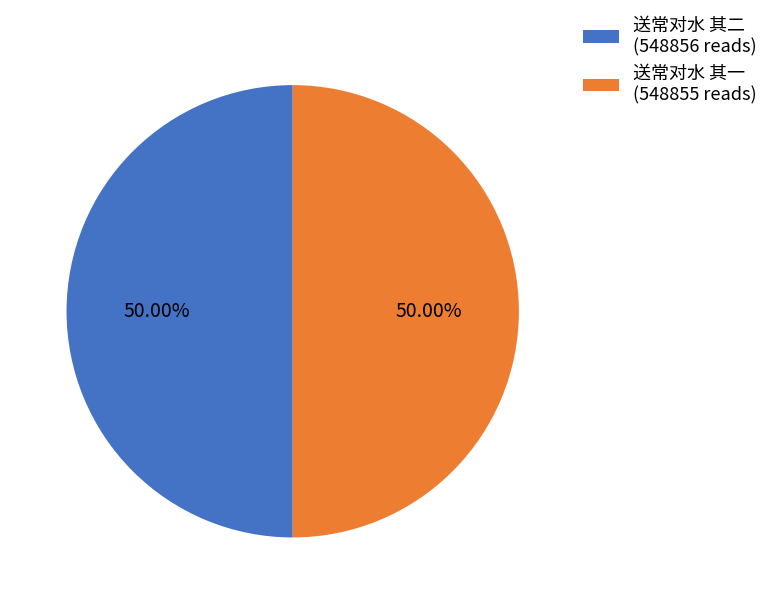

Approximately how many times larger is the value at 送常对水 其二 (548856 reads) compared to 送常对水 其一 (548855 reads)?

1.0